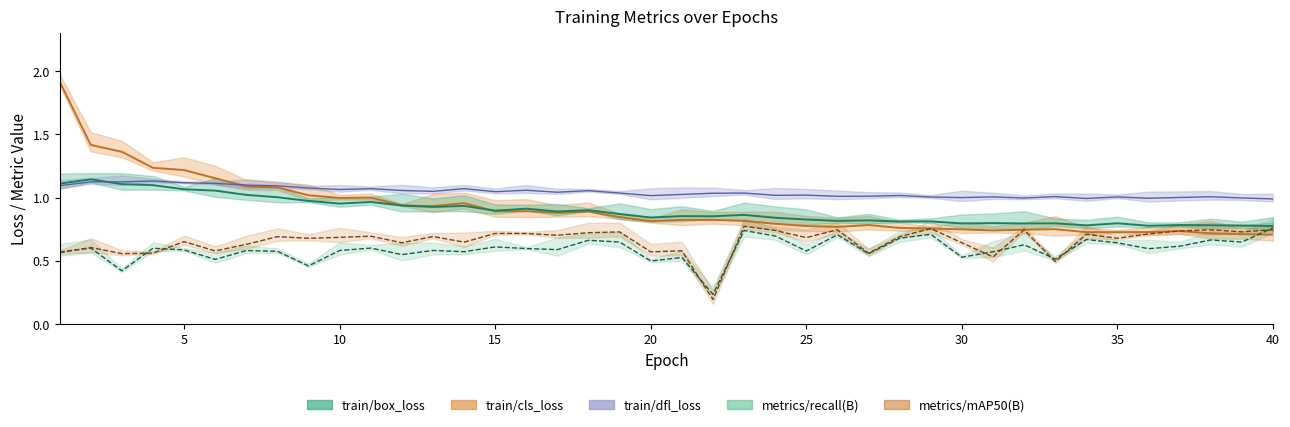

The train/dfl_loss series shows 1.0 at 26. True or false?

True